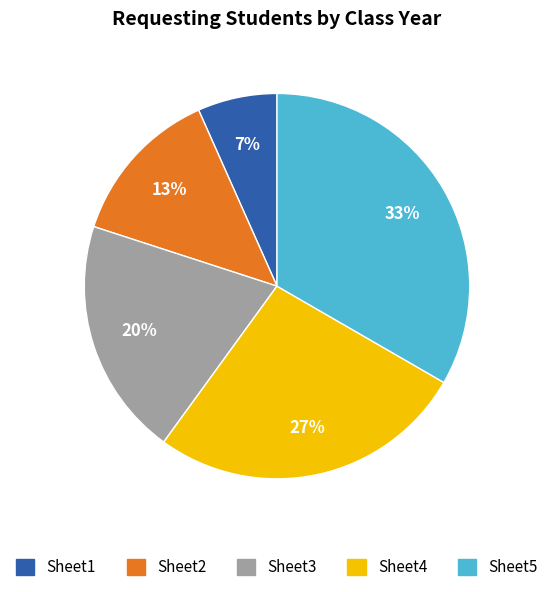

What percentage is the Sheet3 slice, to the nearest percent?

20%